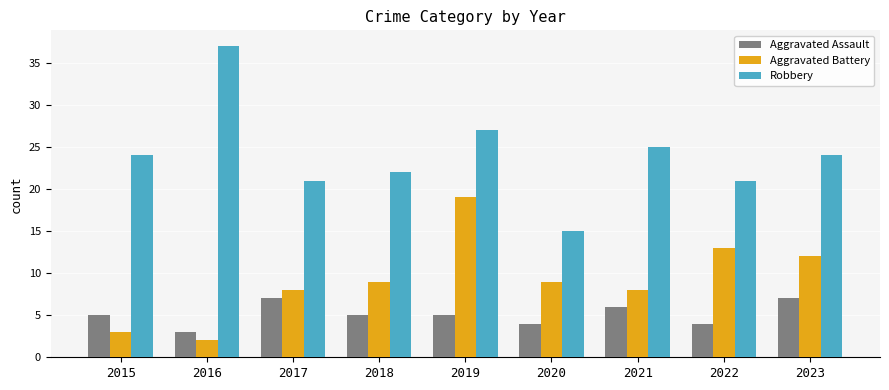

Reading right to left, transcribe all the data shown in this chart.

Aggravated Assault: 2023=7	2022=4	2021=6	2020=4	2019=5	2018=5	2017=7	2016=3	2015=5
Aggravated Battery: 2023=12	2022=13	2021=8	2020=9	2019=19	2018=9	2017=8	2016=2	2015=3
Robbery: 2023=24	2022=21	2021=25	2020=15	2019=27	2018=22	2017=21	2016=37	2015=24